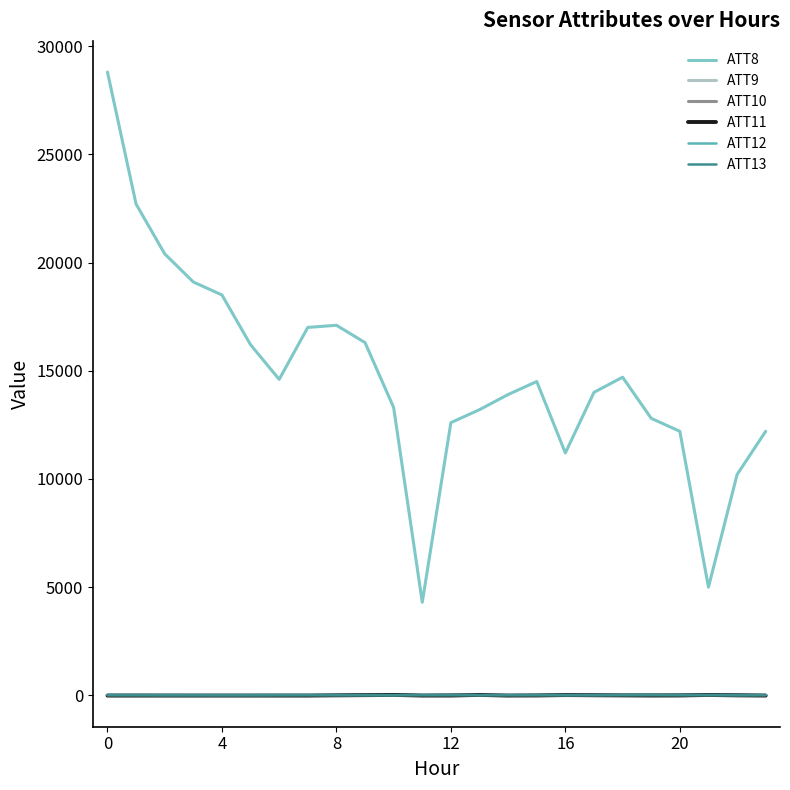

Which series has the widest spread of values?

ATT8